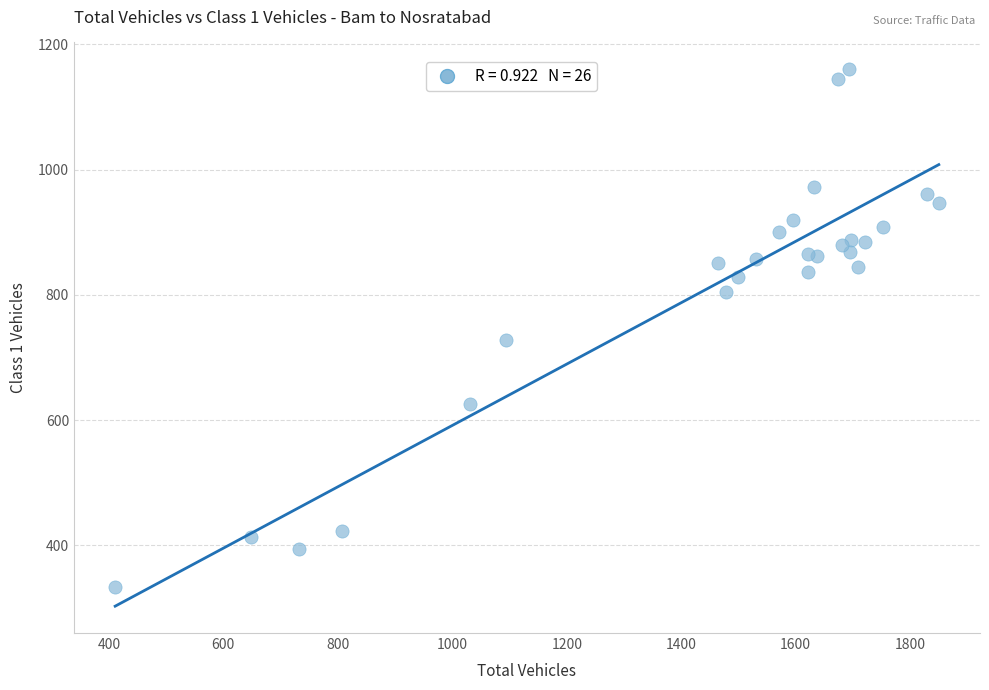

What Y value in the scatter plot is closest to 747?

728